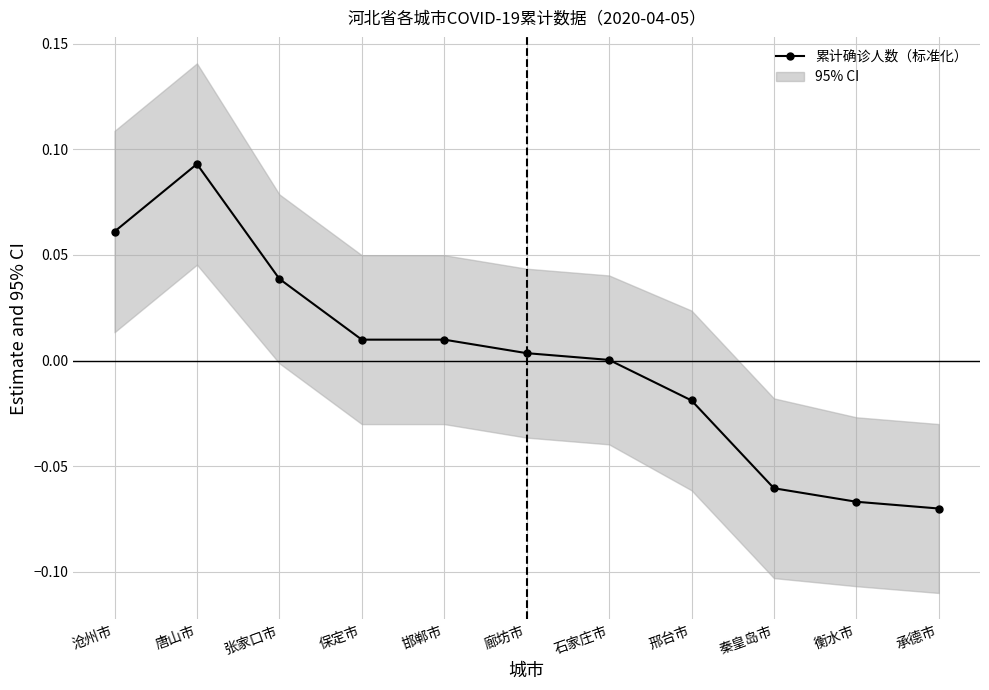

Reading left to right, extract all data points from this chart.

0.1	0.1	0.0	0.0	0.0	0.0	0.0	-0.0	-0.1	-0.1	-0.1